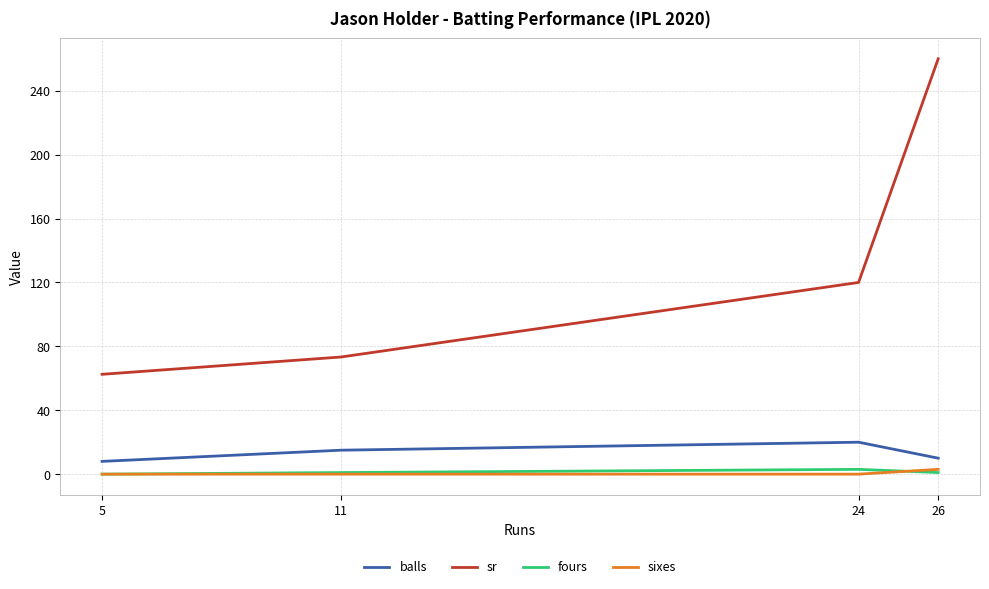

Which series has the widest spread of values?

sr